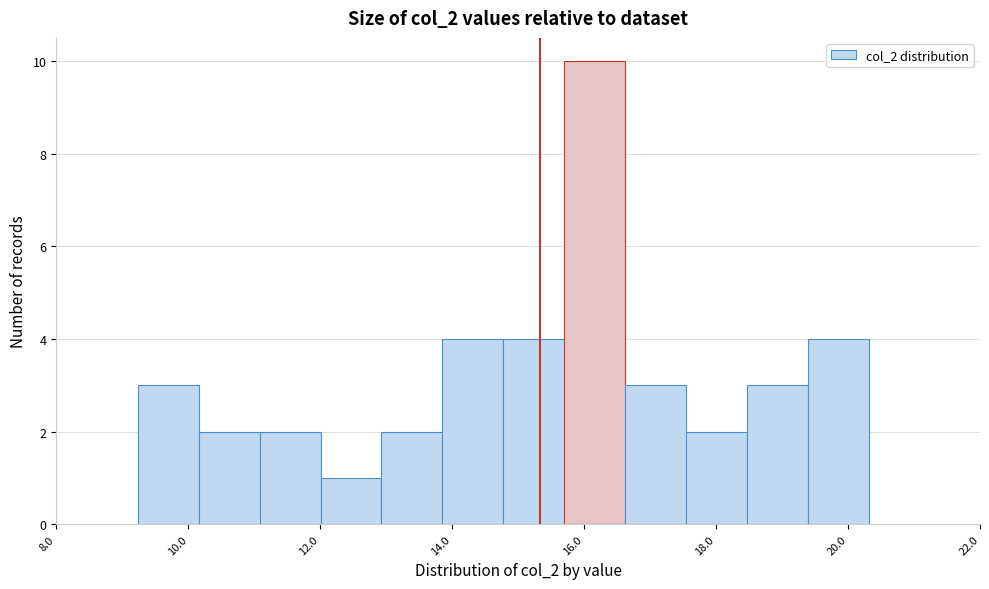

How tall is the bar that spans 12.0 to 13.0 on the x-axis? Neither the bar edges nor the heights are printed on the chart, so give them approximately, as read against the axes.

1